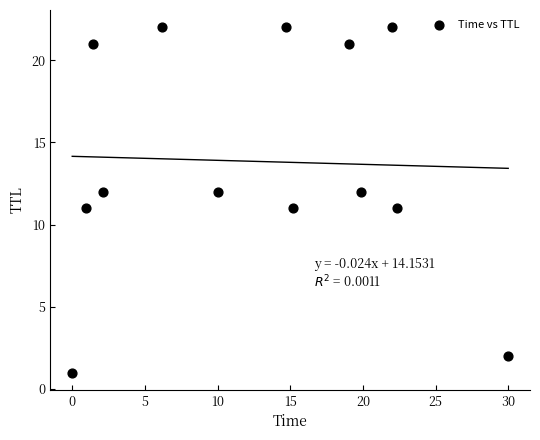

What is the range of Y values (max minus min)?

21